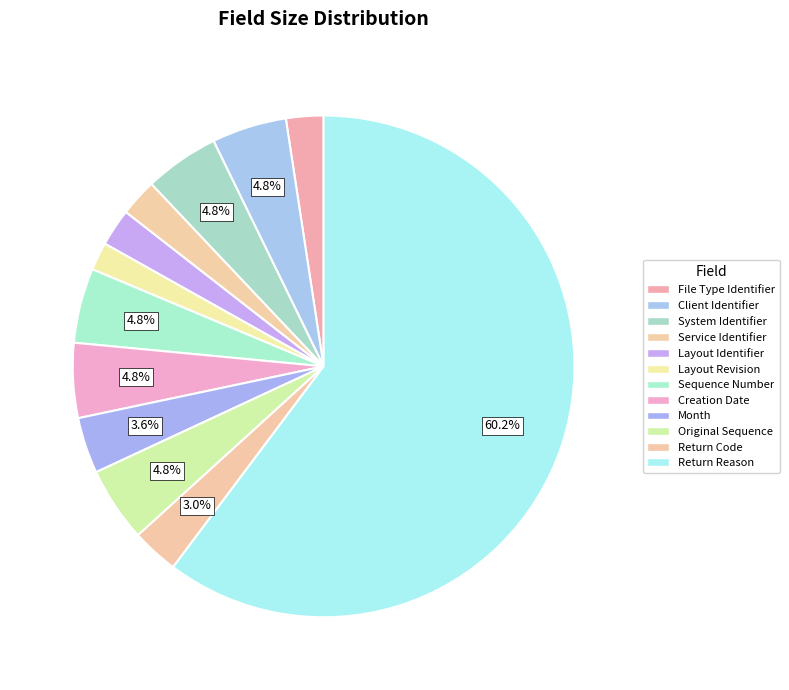

Rank the categories by value from lowest to highest.

Layout Revision, File Type Identifier, Service Identifier, Layout Identifier, Return Code, Month, Client Identifier, System Identifier, Sequence Number, Creation Date, Original Sequence, Return Reason